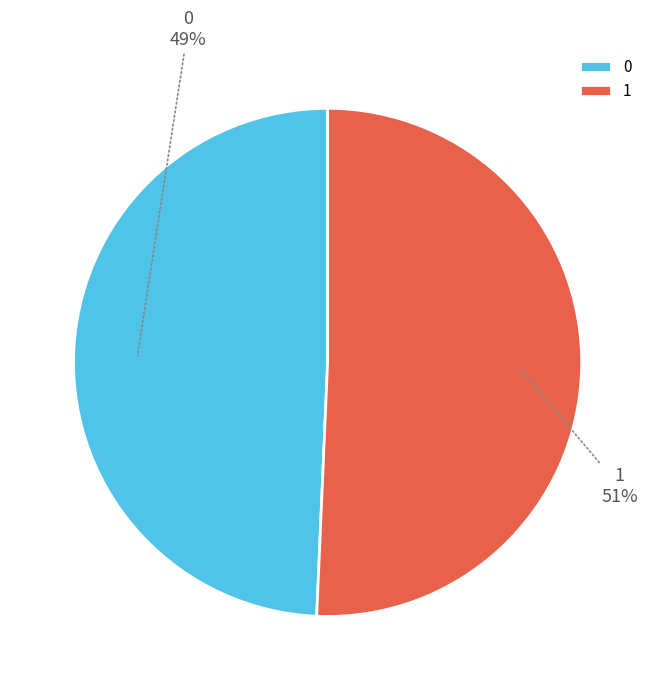

To the nearest percent, what portion does 1 represent?

51%